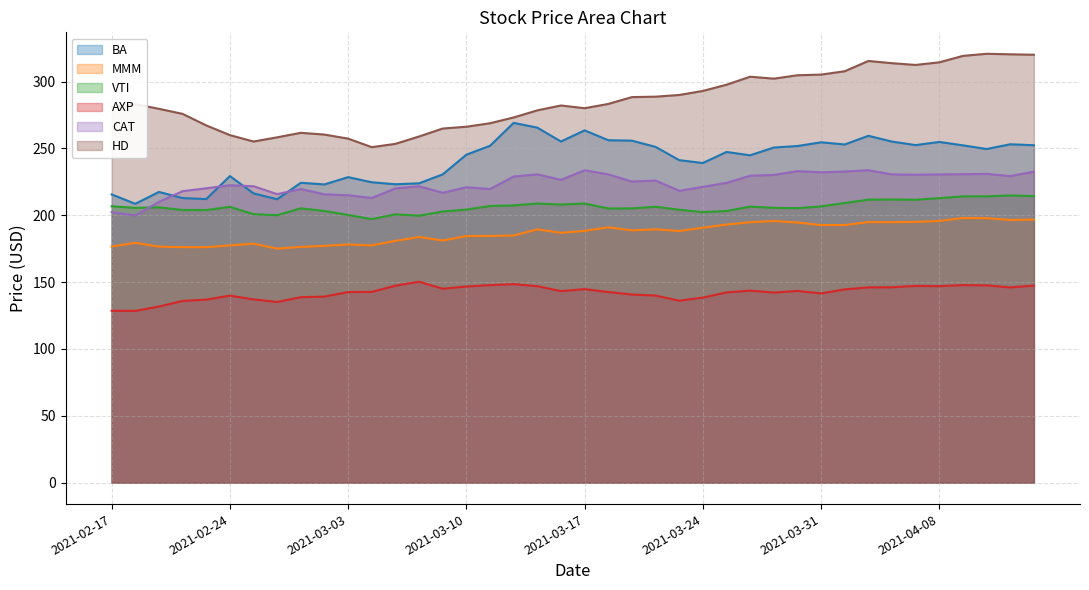

What is the total value across all series at 2021-02-24?

1235.4